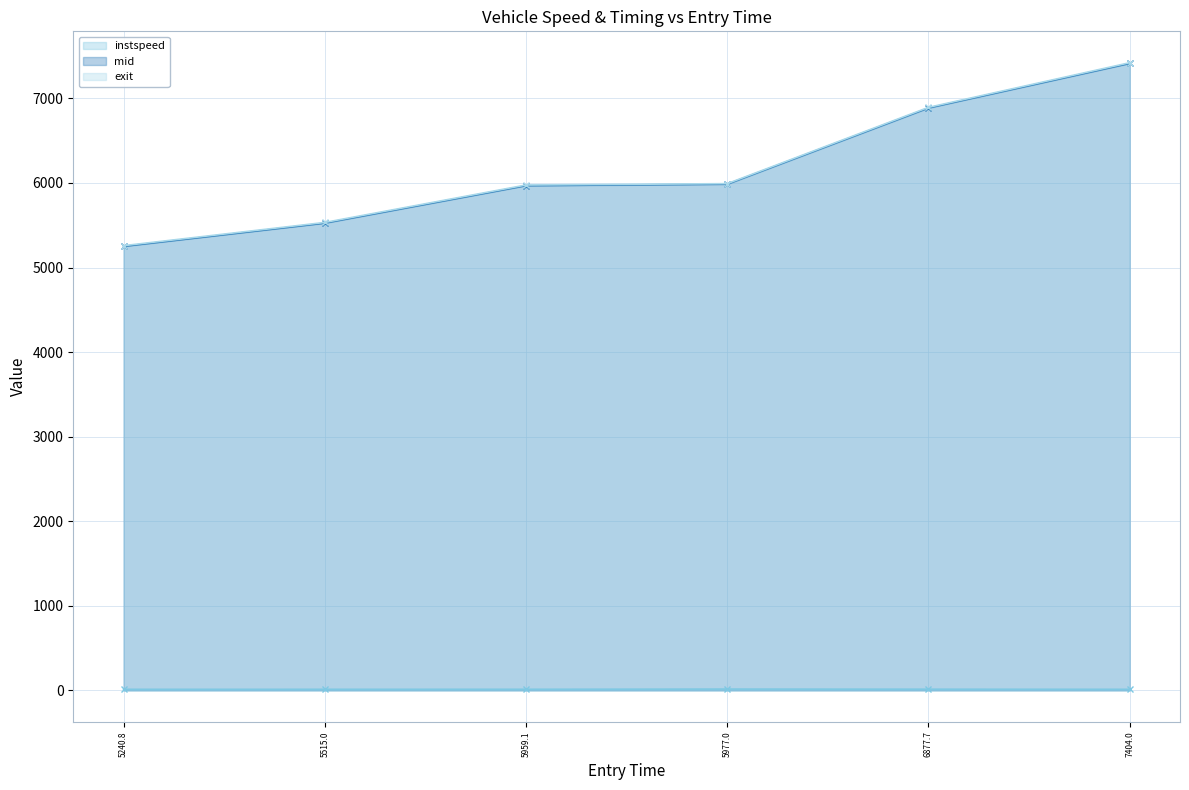

What is the average value of the instspeed series?

12.8